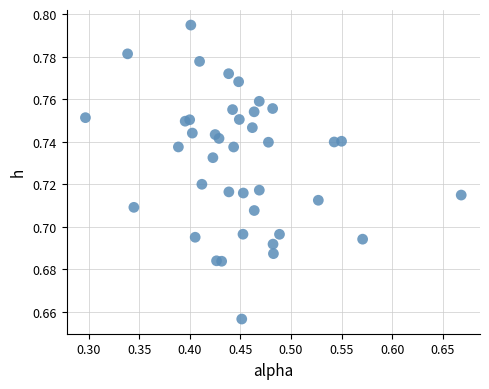

What is the range of X values (max minus min)?

0.4